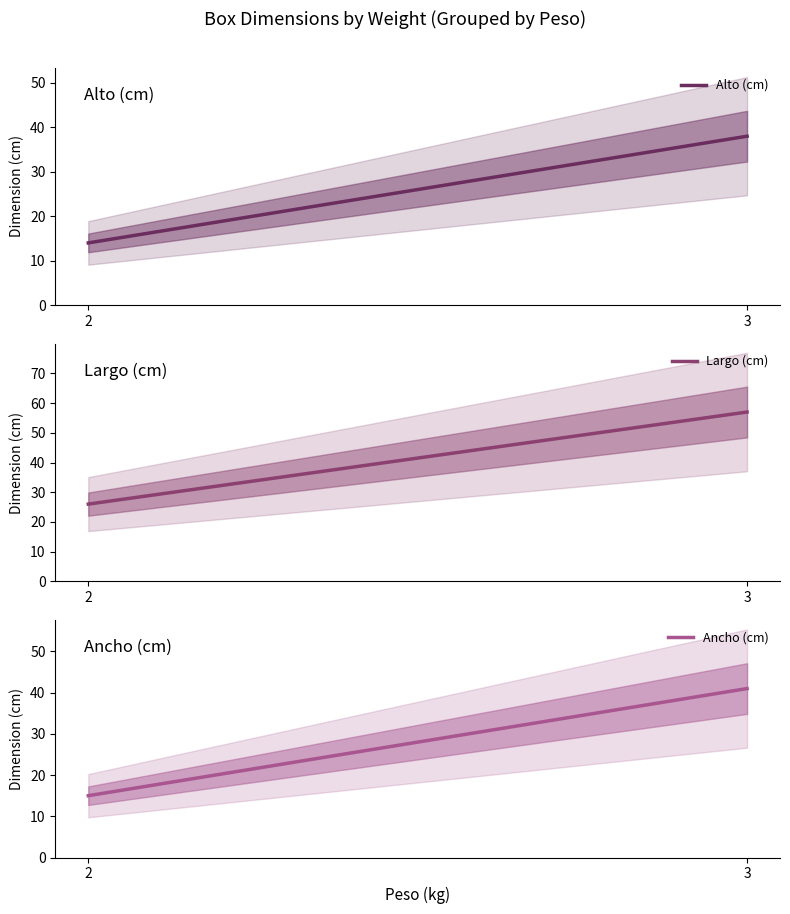

What is the difference between the maximum and minimum values in the Alto (cm) series?

24